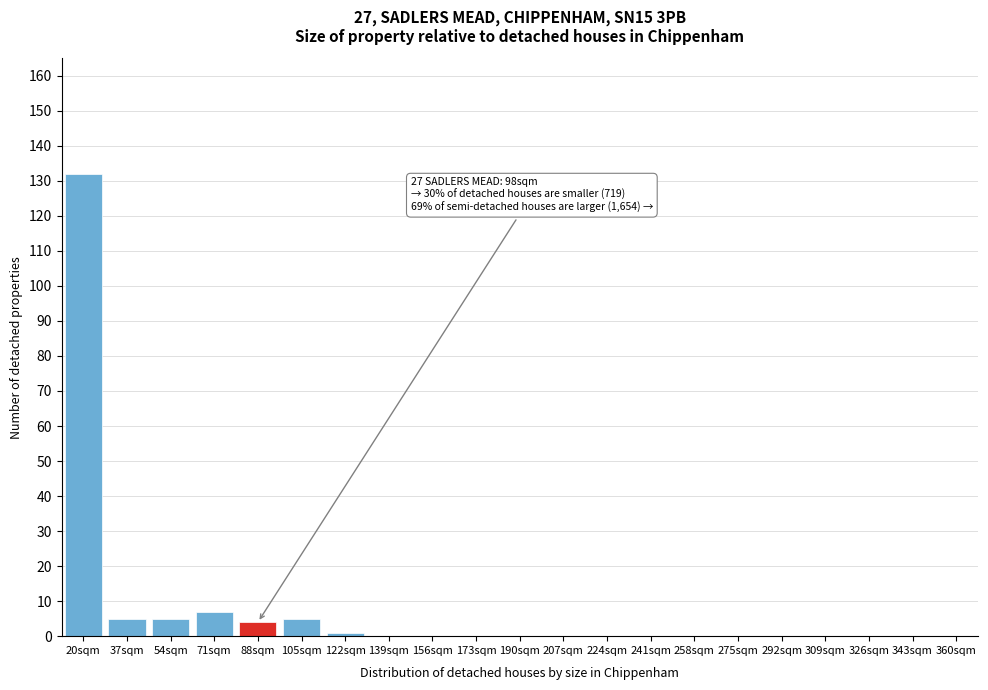

Reading right to left, what are all the values shown in this chart?

360sqm=0	343sqm=0	326sqm=0	309sqm=0	292sqm=0	275sqm=0	258sqm=0	241sqm=0	224sqm=0	207sqm=0	190sqm=0	173sqm=0	156sqm=0	139sqm=0	122sqm=1	105sqm=5	88sqm=4	71sqm=7	54sqm=5	37sqm=5	20sqm=132